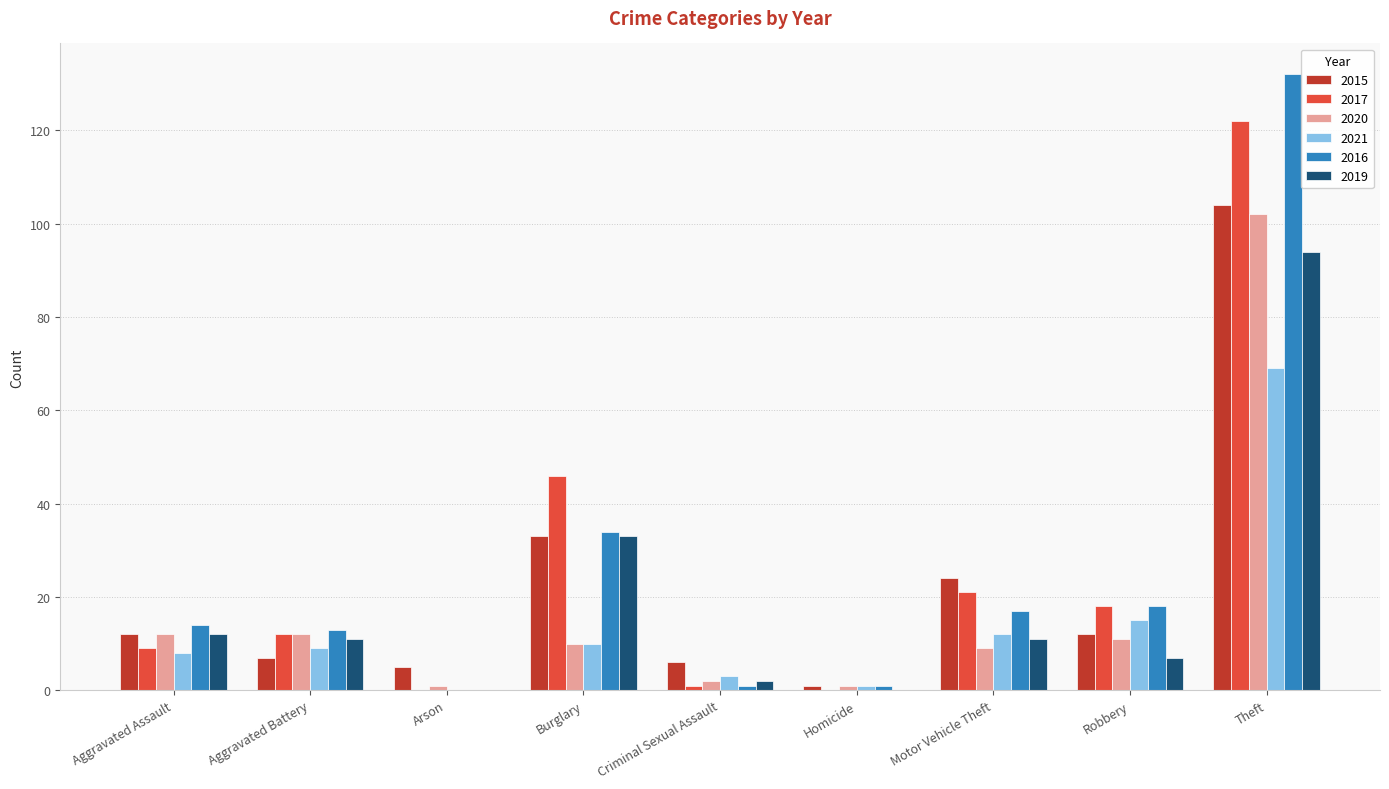

Count the number of data series in this chart.

6